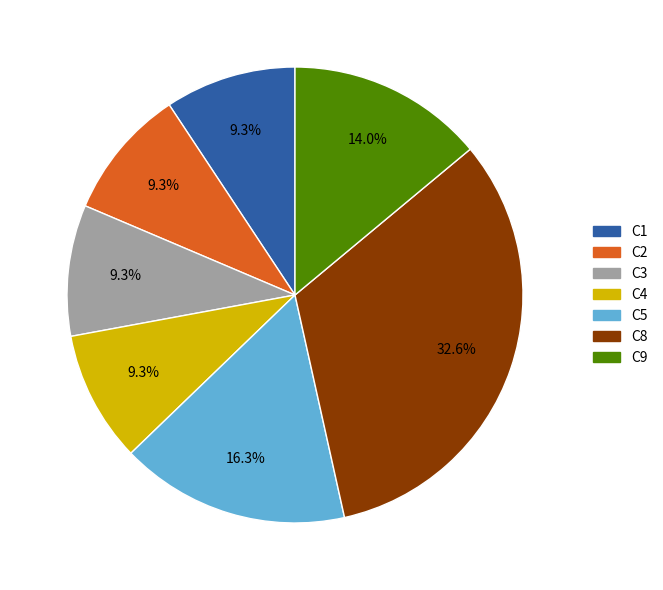

Does C8 account for over 50% of the chart?

No